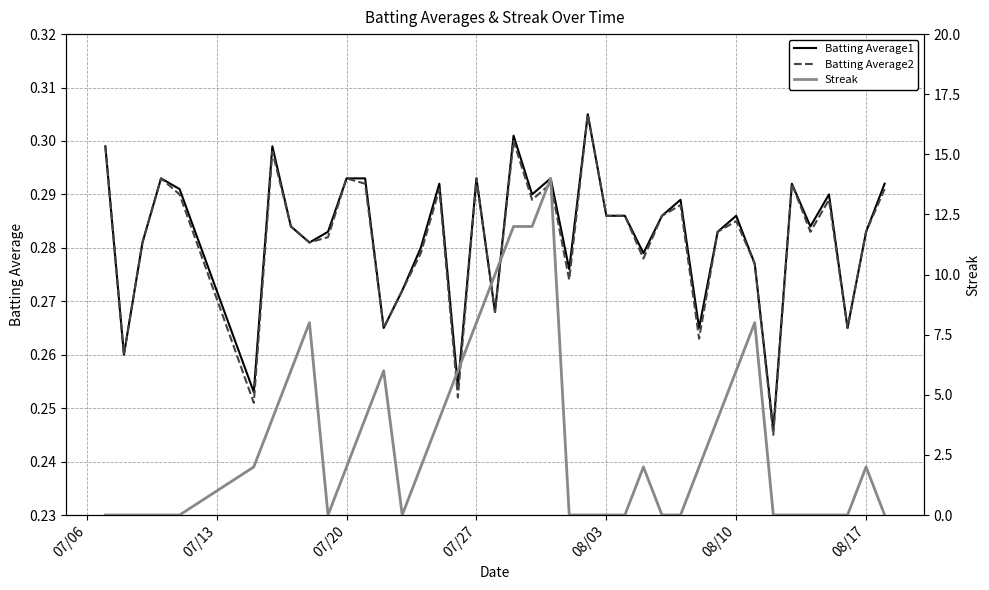

What is the sum of all Batting Average2 values?

11.3